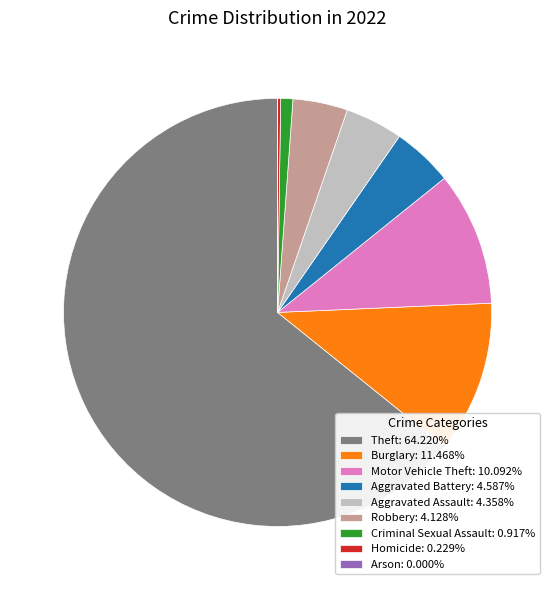

Does Theft: 64.220% account for over 50% of the chart?

Yes